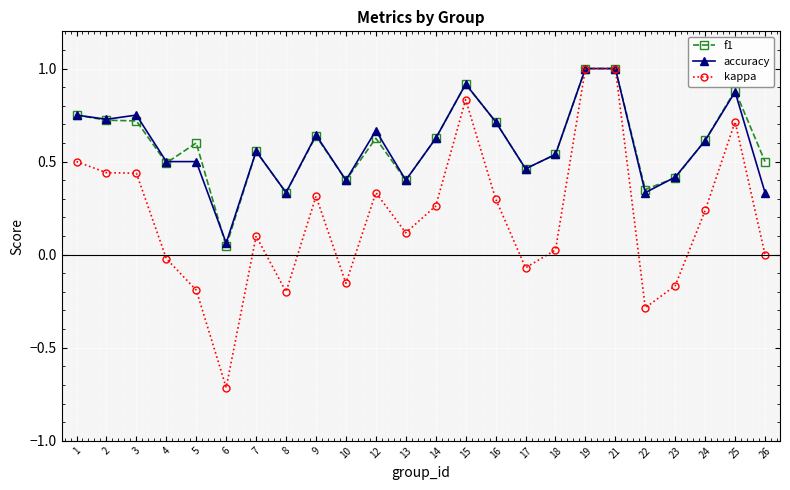

Which series has the widest spread of values?

kappa